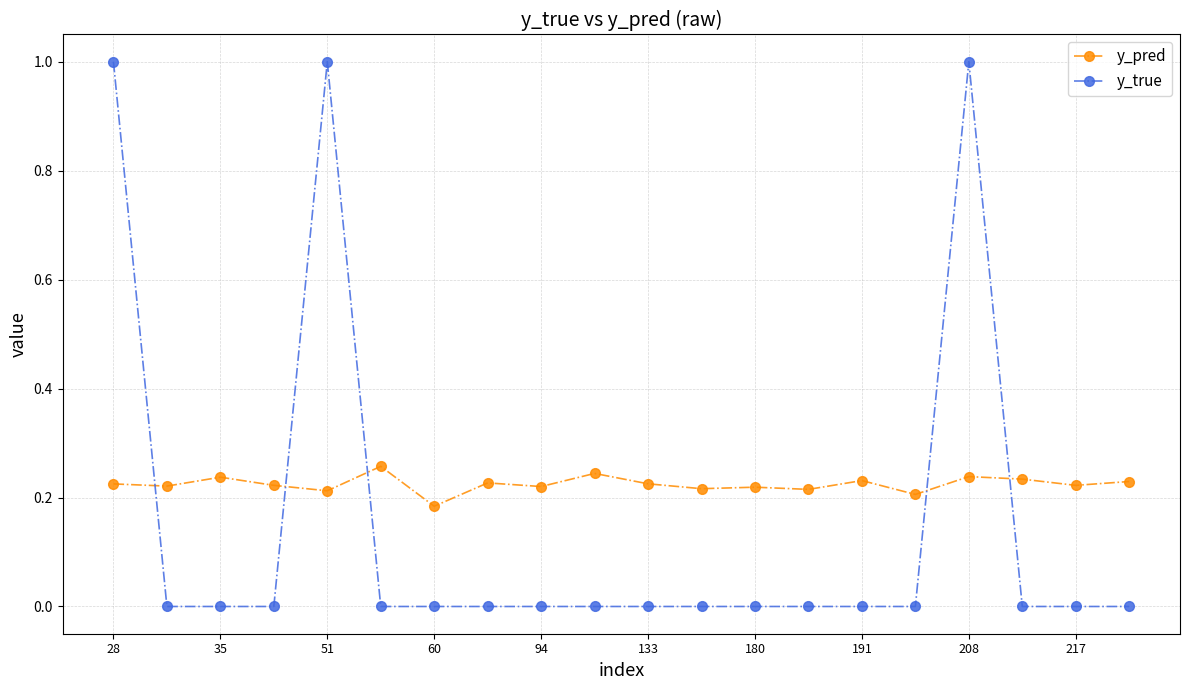

What is the maximum value shown in the chart?

1.0